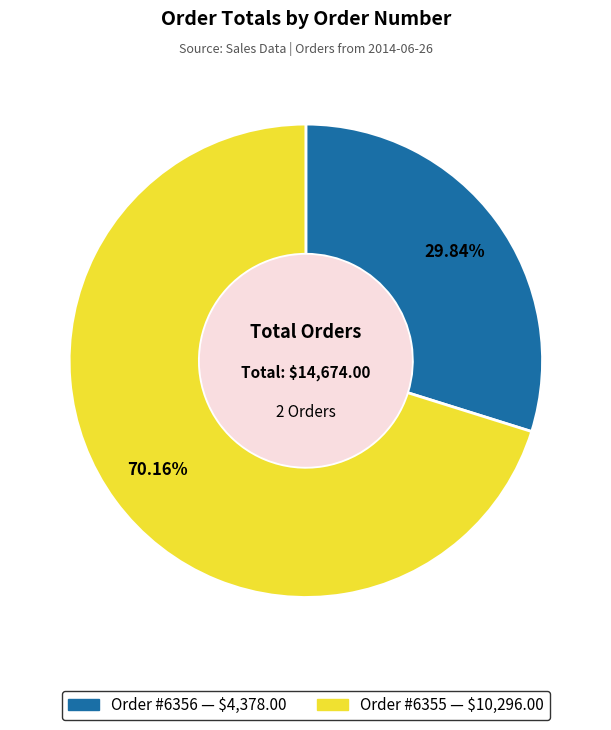

To the nearest percent, what is the average slice percentage?

50%